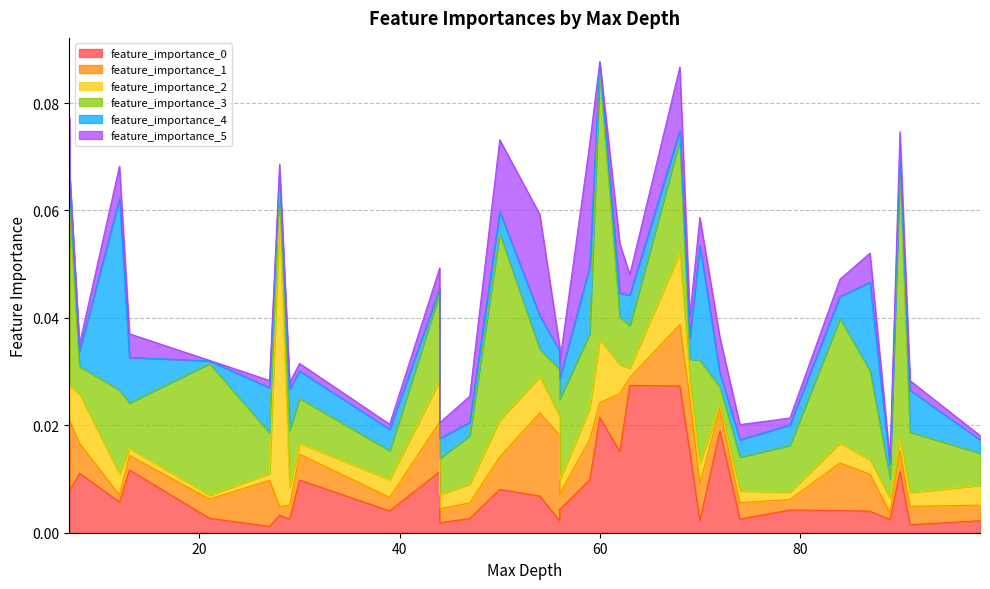

Reading left to right, list all the values displayed in this chart.

feature_importance_0: 0.0	0.0	0.0	0.0	0.0	0.0	0.0	0.0	0.0	0.0	0.0	0.0	0.0	0.0	0.0	0.0	0.0	0.0	0.0	0.0	0.0	0.0	0.0	0.0	0.0	0.0	0.0	0.0	0.0	0.0	0.0	0.0	0.0	0.0
feature_importance_1: 0.0	0.0	0.0	0.0	0.0	0.0	0.0	0.0	0.0	0.0	0.0	0.0	0.0	0.0	0.0	0.0	0.0	0.0	0.0	0.0	0.0	0.0	0.0	0.0	0.0	0.0	0.0	0.0	0.0	0.0	0.0	0.0	0.0	0.0
feature_importance_2: 0.0	0.0	0.0	0.0	0.0	0.0	0.0	0.0	0.0	0.0	0.0	0.0	0.0	0.0	0.0	0.0	0.0	0.0	0.0	0.0	0.0	0.0	0.0	0.0	0.0	0.0	0.0	0.0	0.1	0.0	0.0	0.0	0.0	0.0
feature_importance_3: 0.0	0.0	0.0	0.0	0.0	0.0	0.0	0.0	0.0	0.0	0.1	0.0	0.0	0.0	0.0	0.0	0.0	0.0	0.0	0.0	0.0	0.0	0.0	0.0	0.0	0.0	0.0	0.0	0.0	0.0	0.0	0.0	0.0	0.0
feature_importance_4: 0.0	0.0	0.0	0.0	0.0	0.0	0.0	0.0	0.0	0.0	0.0	0.0	0.0	0.0	0.0	0.0	0.0	0.0	0.0	0.0	0.0	0.0	0.0	0.0	0.0	0.0	0.0	0.0	0.0	0.0	0.0	0.0	0.0	0.0
feature_importance_5: 0.0	0.0	0.0	0.0	0.0	0.0	0.0	0.0	0.0	0.0	0.0	0.0	0.0	0.0	0.0	0.0	0.0	0.0	0.0	0.0	0.0	0.0	0.0	0.0	0.0	0.0	0.0	0.0	0.0	0.0	0.0	0.0	0.0	0.0